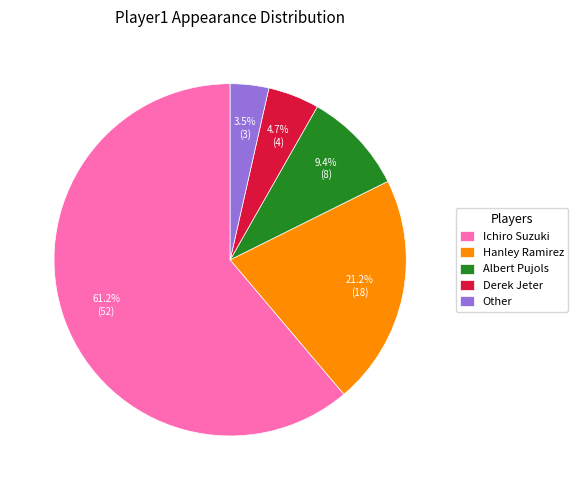

Rank the categories by value from highest to lowest.

Ichiro Suzuki, Hanley Ramirez, Albert Pujols, Derek Jeter, Other